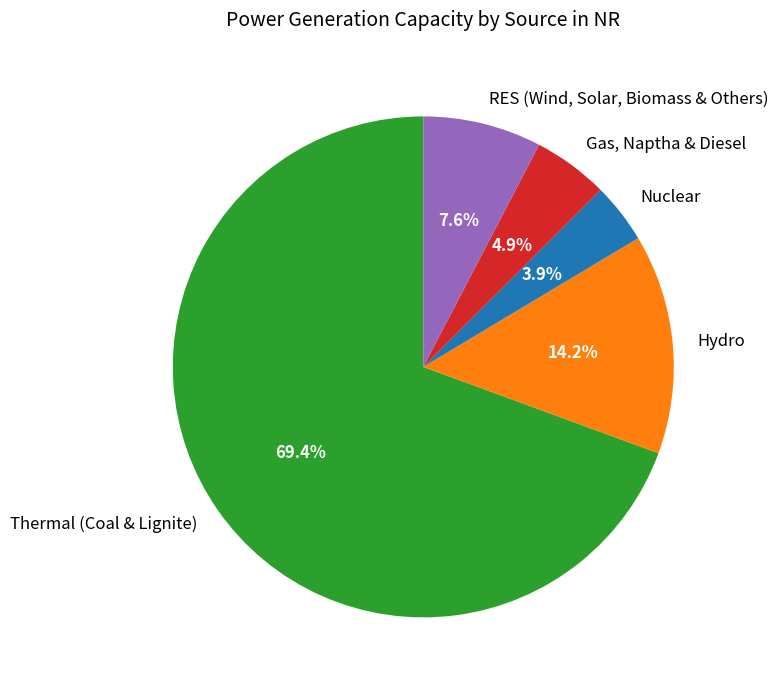

How much of the chart is everything except Gas, Naptha & Diesel?

95.1%